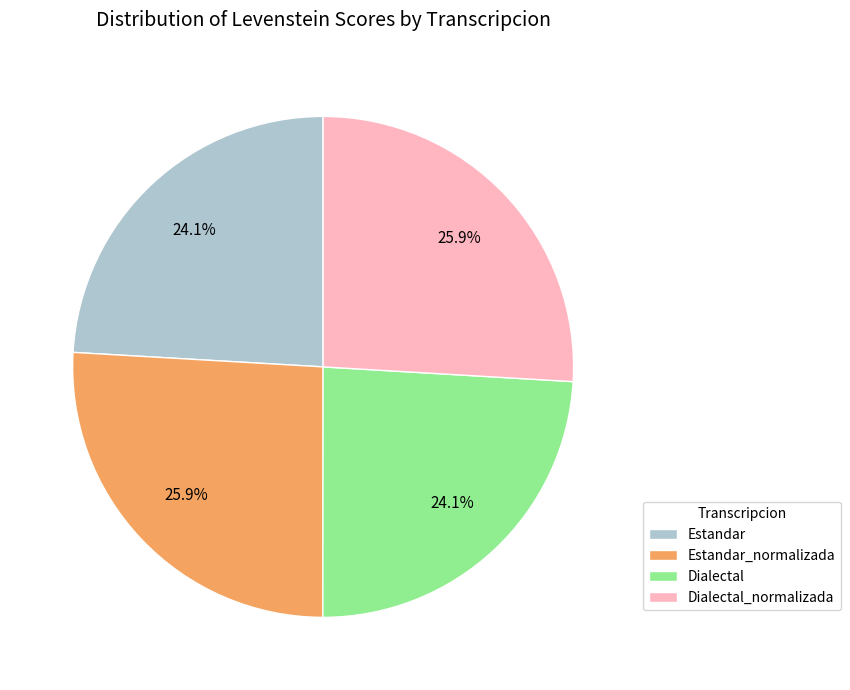

How many slices are in this pie chart?

4